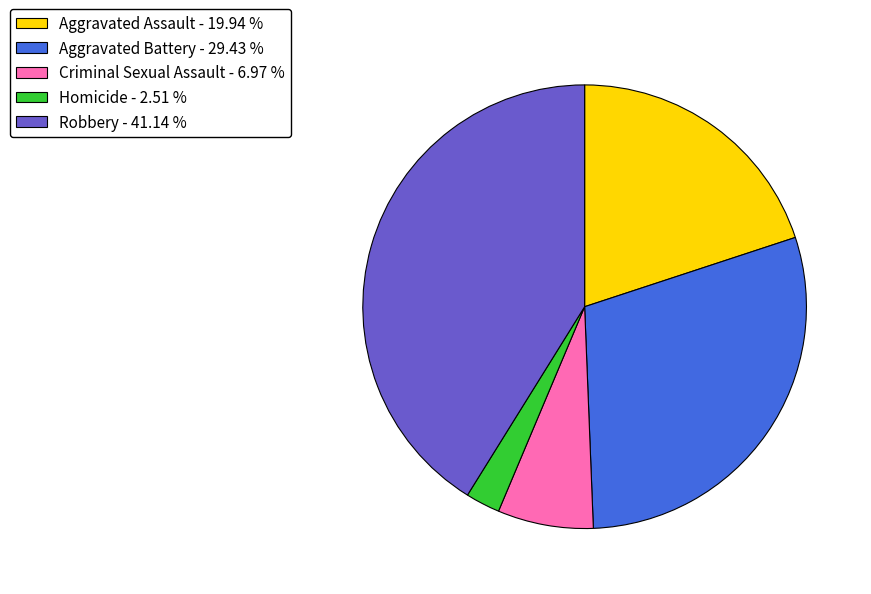

Is the sum of Criminal Sexual Assault - 6.97 % and Robbery - 41.14 % greater than half?

No